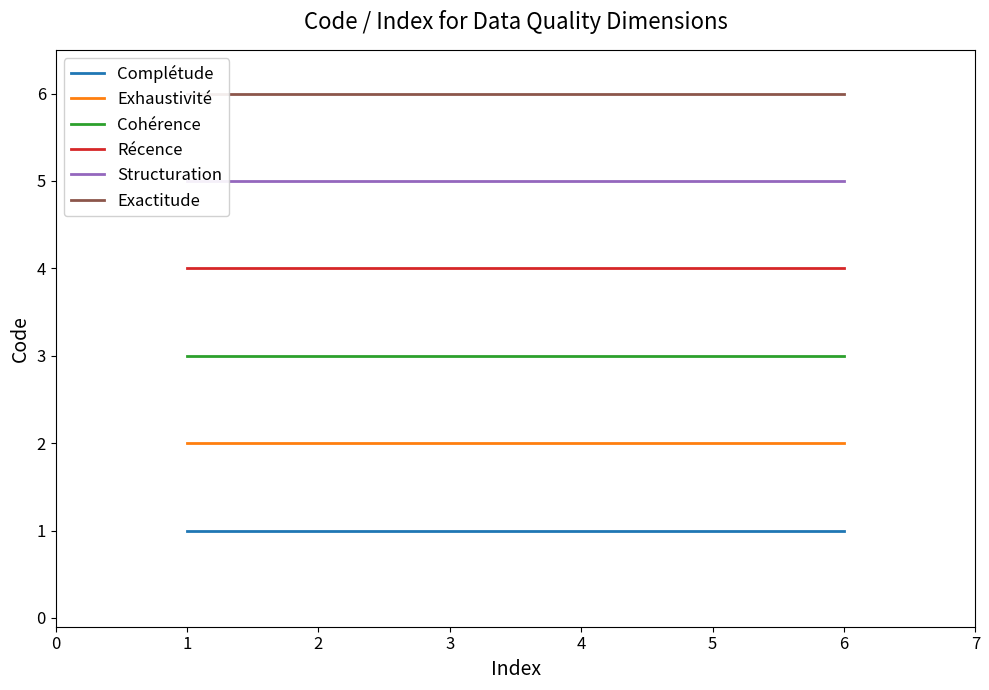

What is the highest value of the Cohérence series?

3